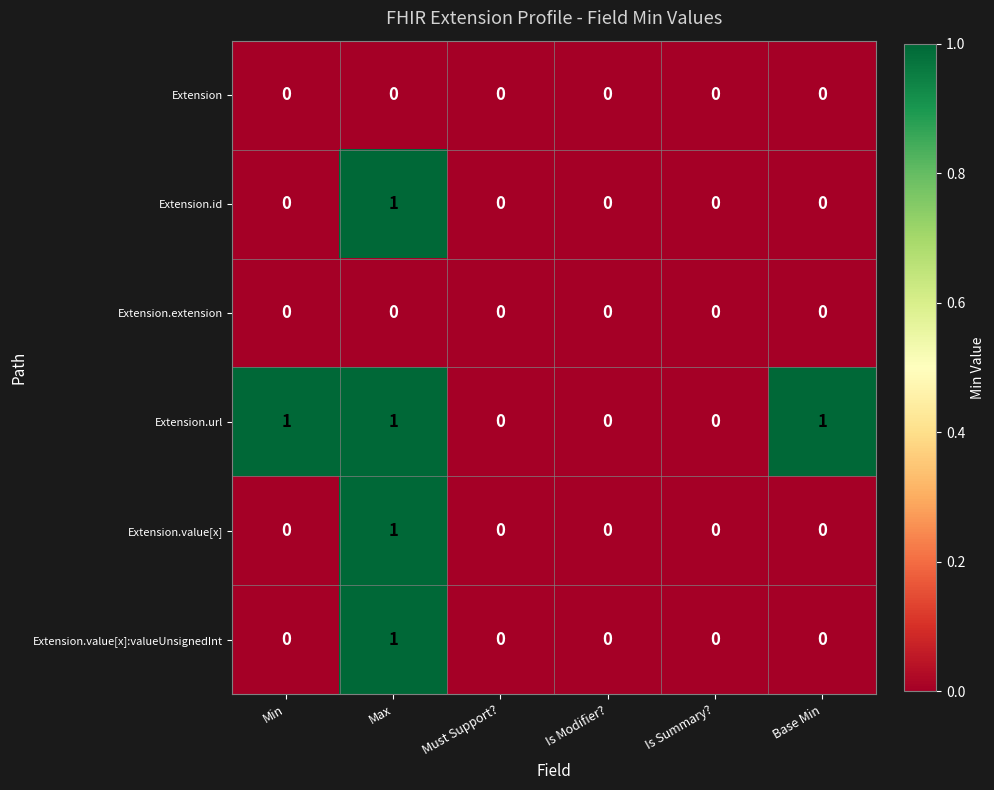

What is the greatest value displayed?

1